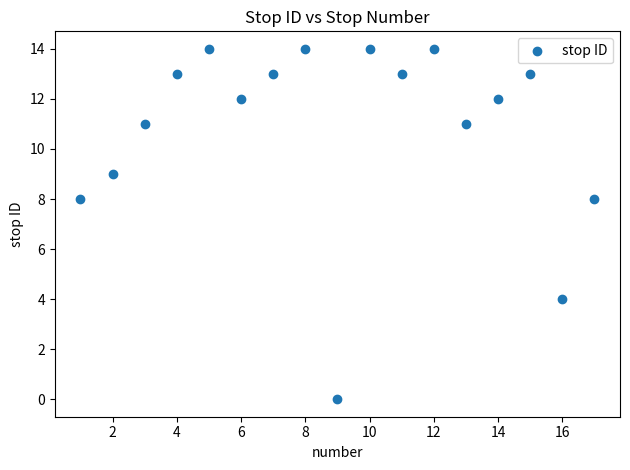

What is the range of X values (max minus min)?

16